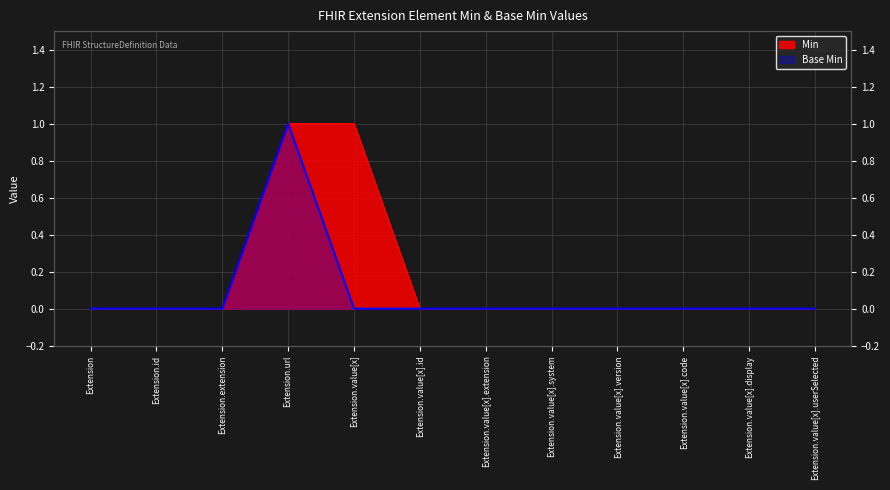

True or false: Base Min and Min cross at least once.

False